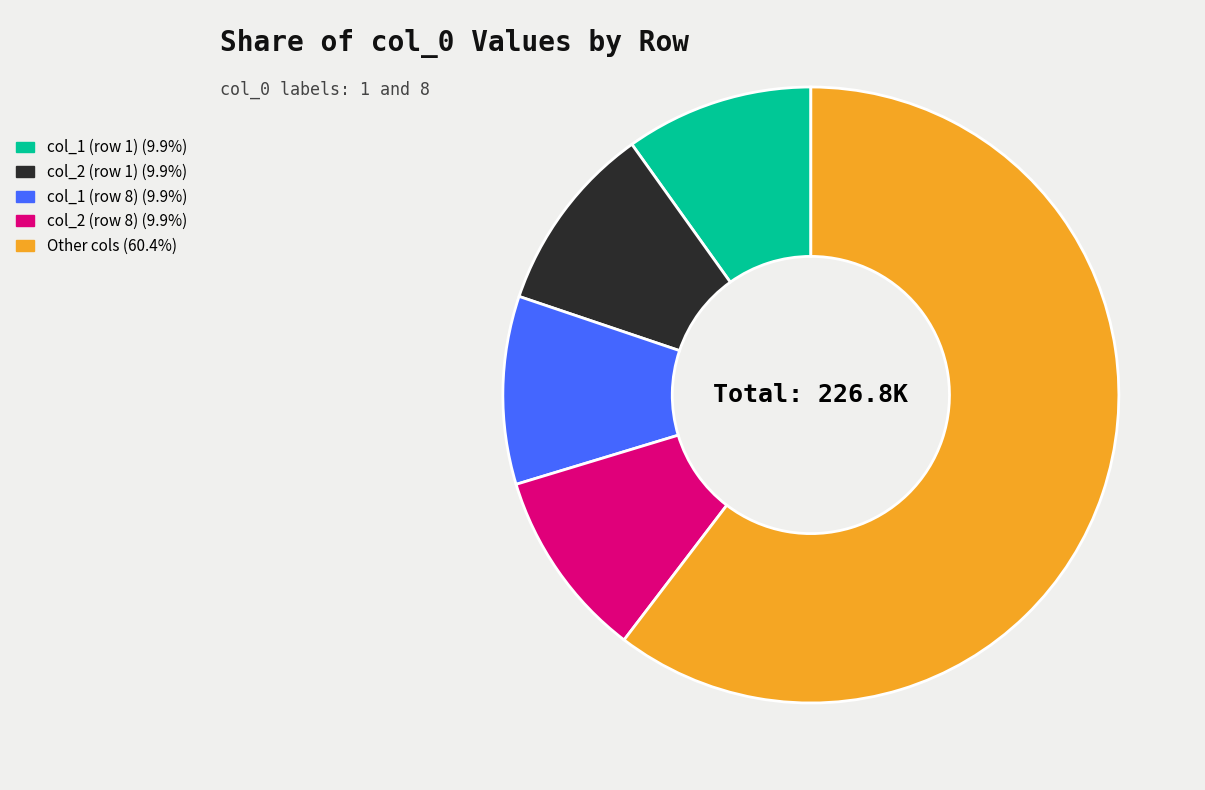

Combined, do col_2 (row 1) (9.9%) and col_2 (row 8) (9.9%) account for over 50%?

No